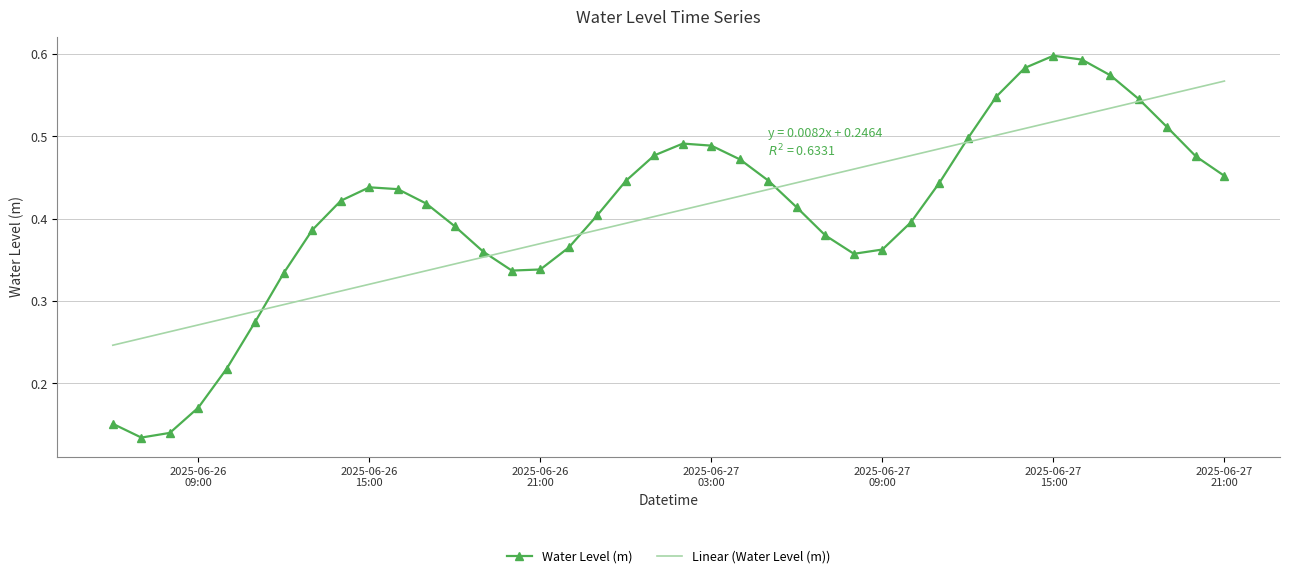

True or false: Linear (Water Level (m)) has more than 1 interior local peaks.

False